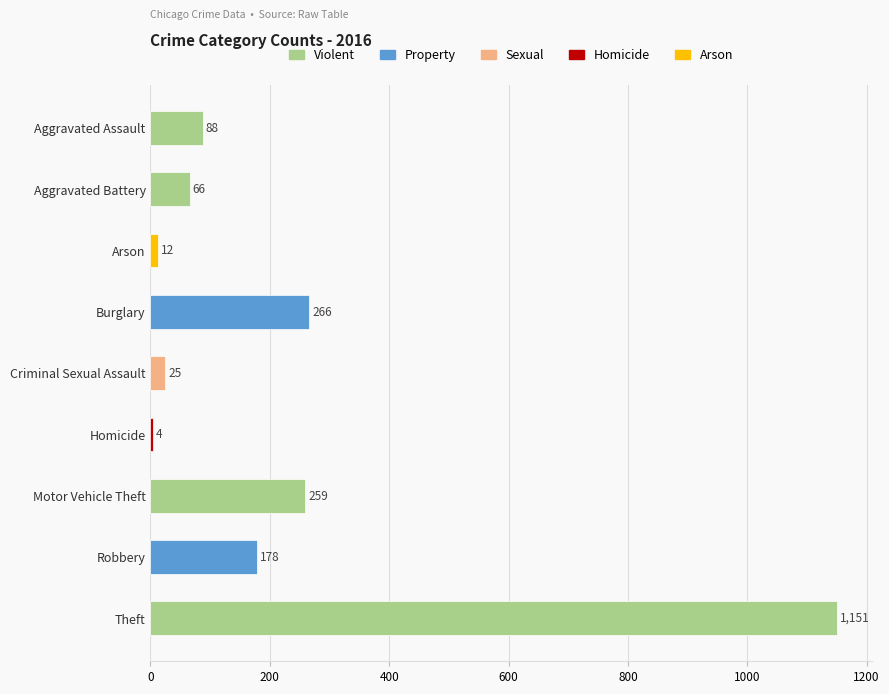

The chart shows a value of 266 at Burglary. True or false?

True